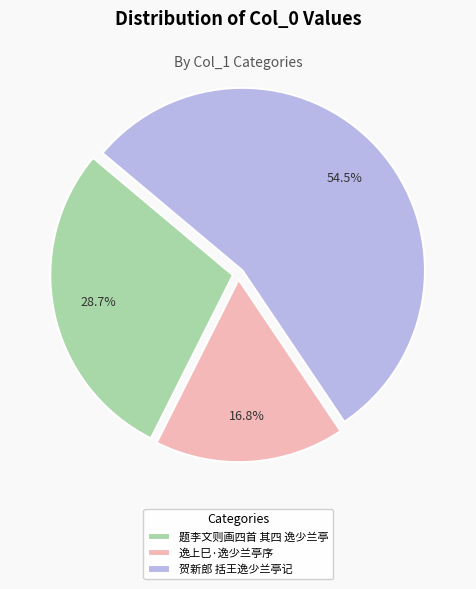

Is it true that 逸上巳·逸少兰亭序 is 25% of the pie?

False